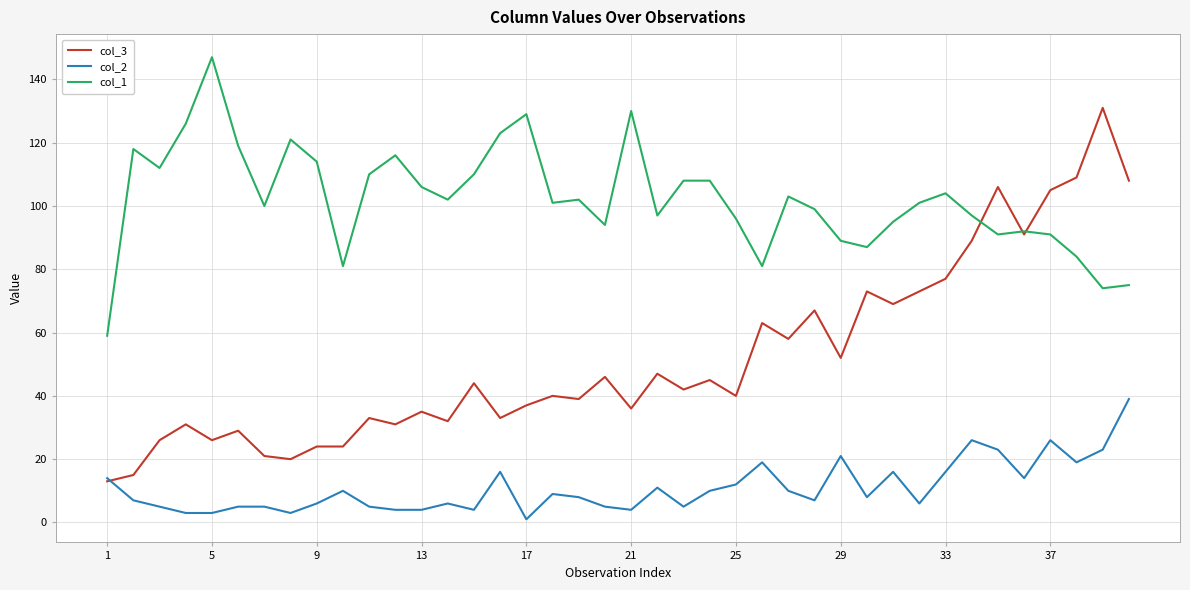

What is the greatest value displayed?

147